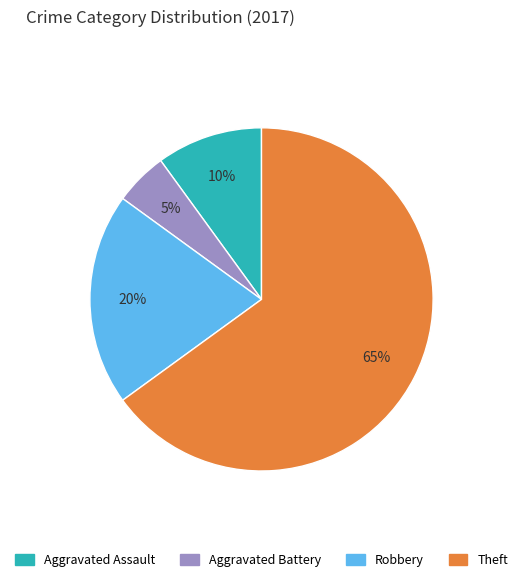

Count the number of slices in the pie.

4